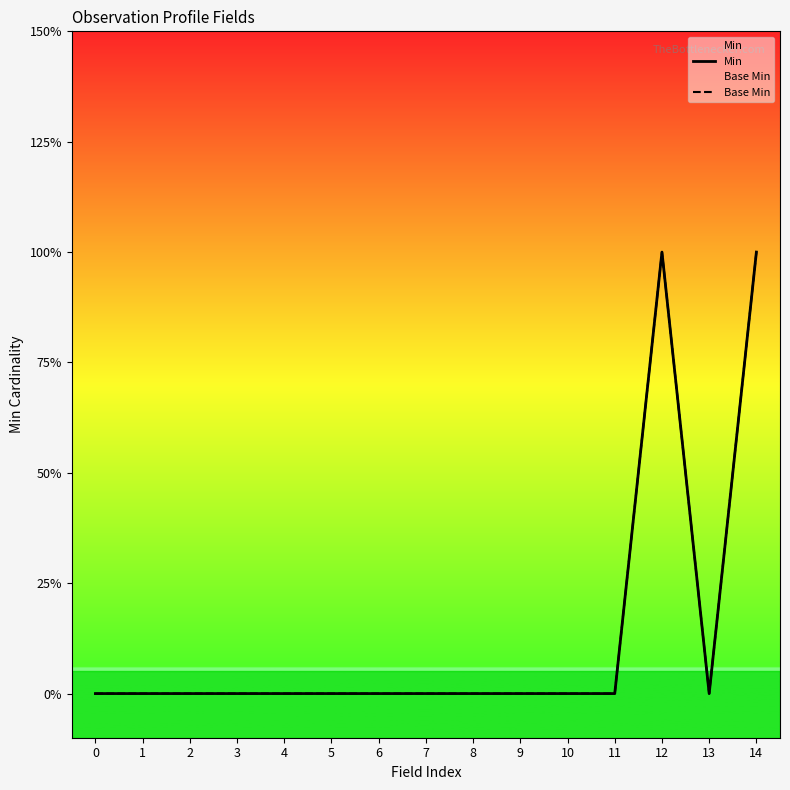

True or false: Min and Base Min cross at least once.

False